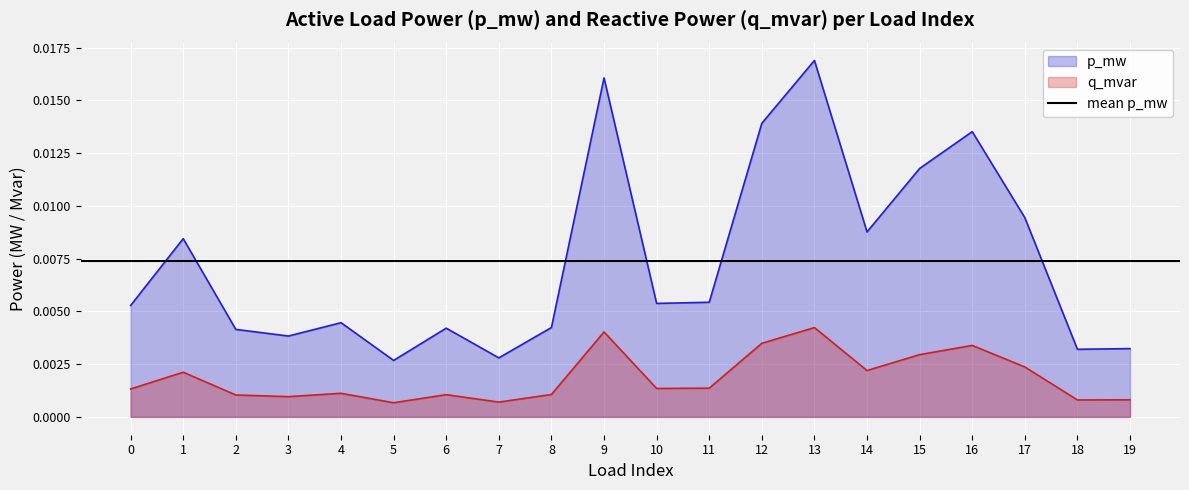

Which series has the largest total across all categories?

p_mw